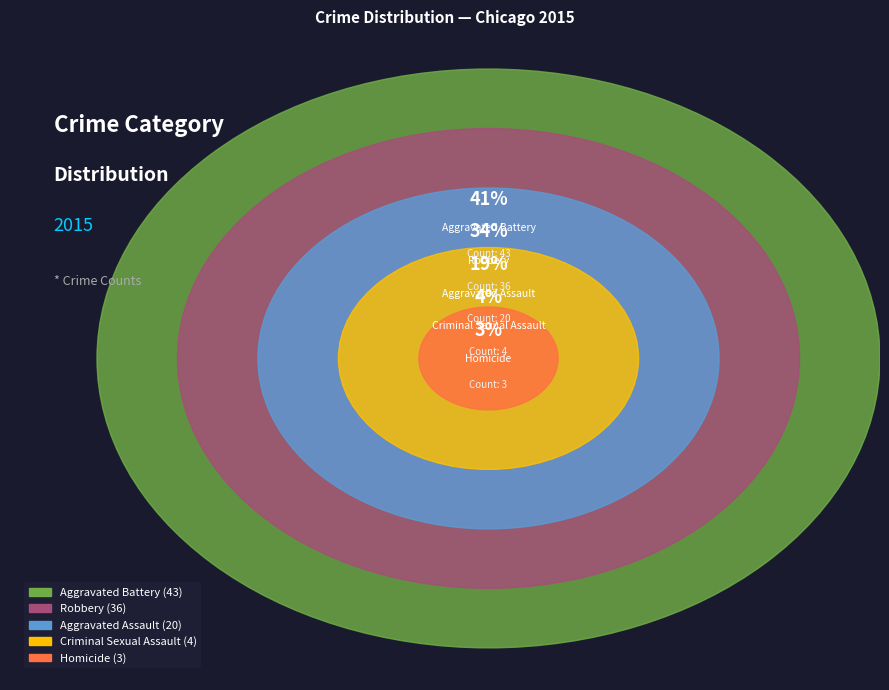

Approximately how many times larger is the value at Homicide compared to Aggravated Assault?

0.1